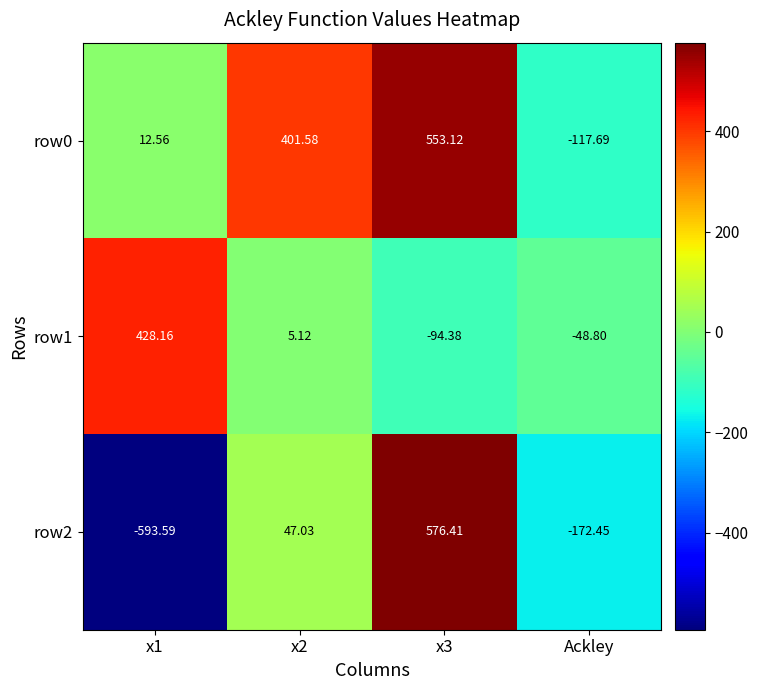

What is the greatest value displayed?

576.4